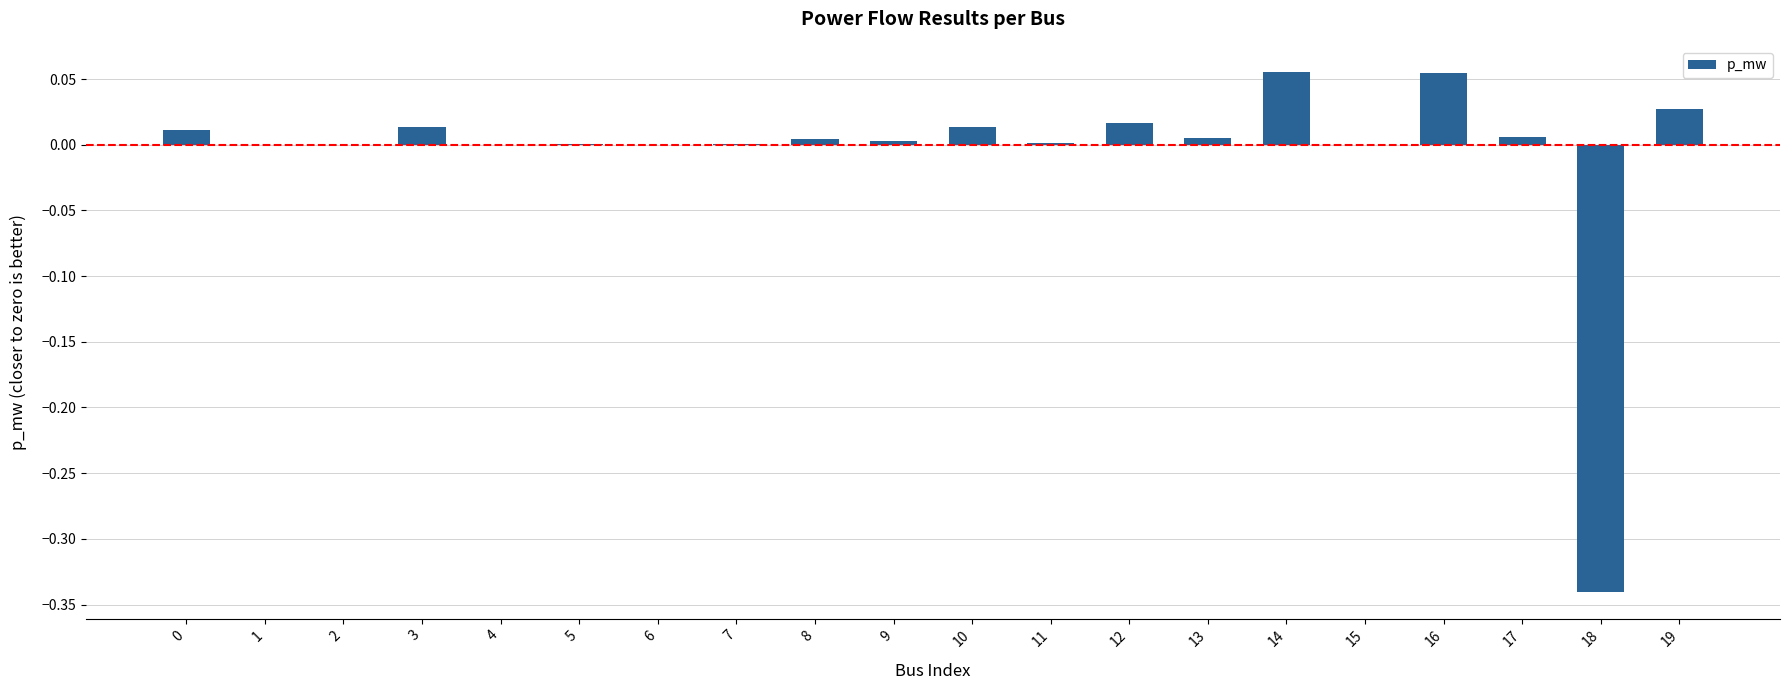

True or false: the data shows -0.2 at 6.

False